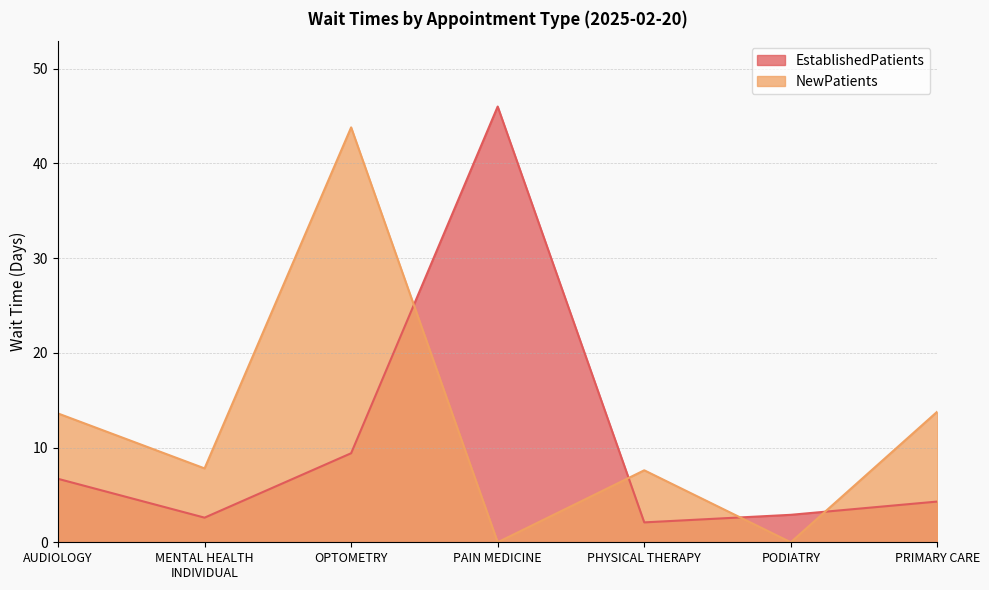

Where does the NewPatients series first go above 7?

AUDIOLOGY